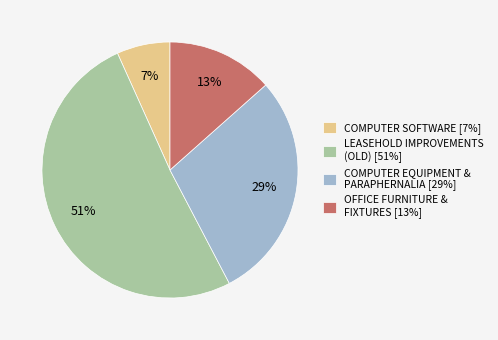

To the nearest percent, what portion does COMPUTER EQUIPMENT & PARAPHERNALIA represent?

29%